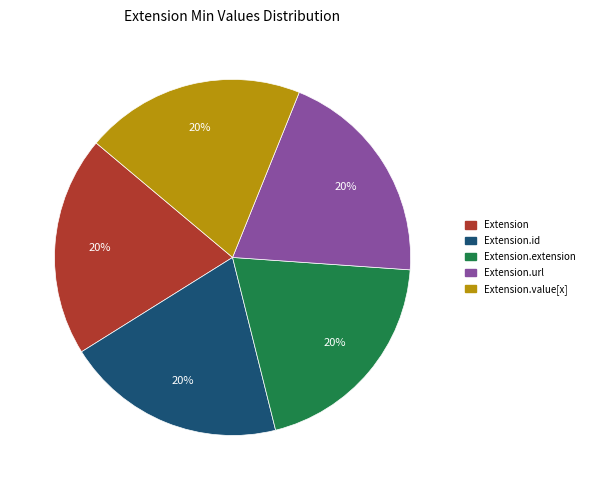

Is there any slice that represents more than half of the pie?

No